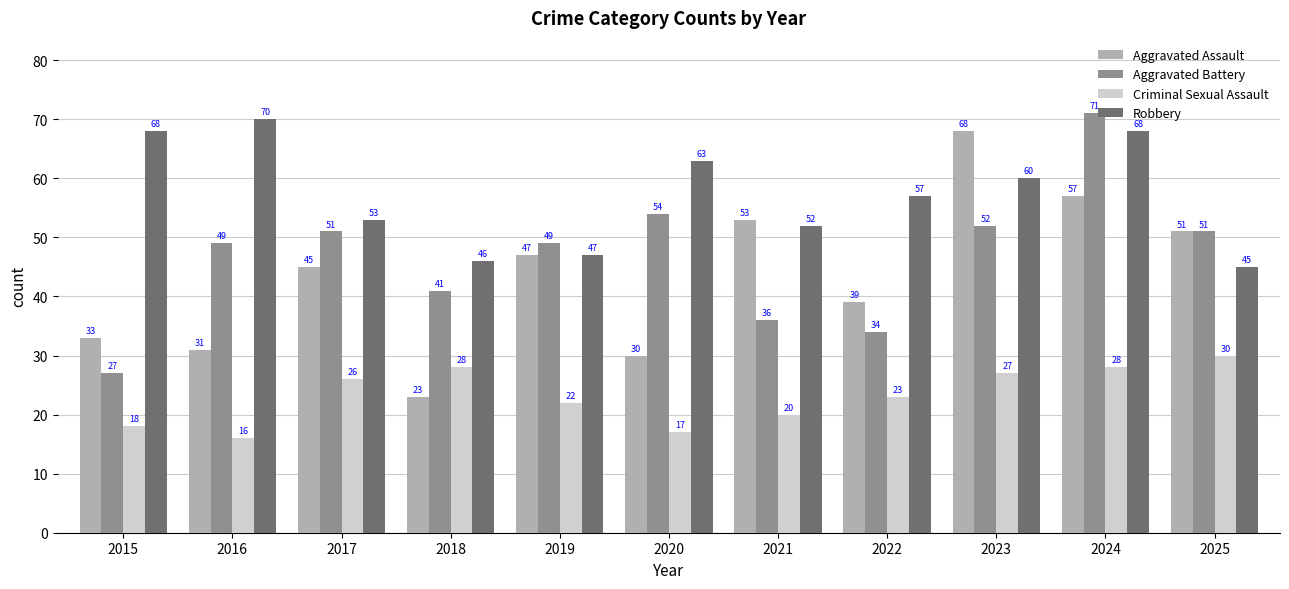

Does the chart contain stacked bars?

No